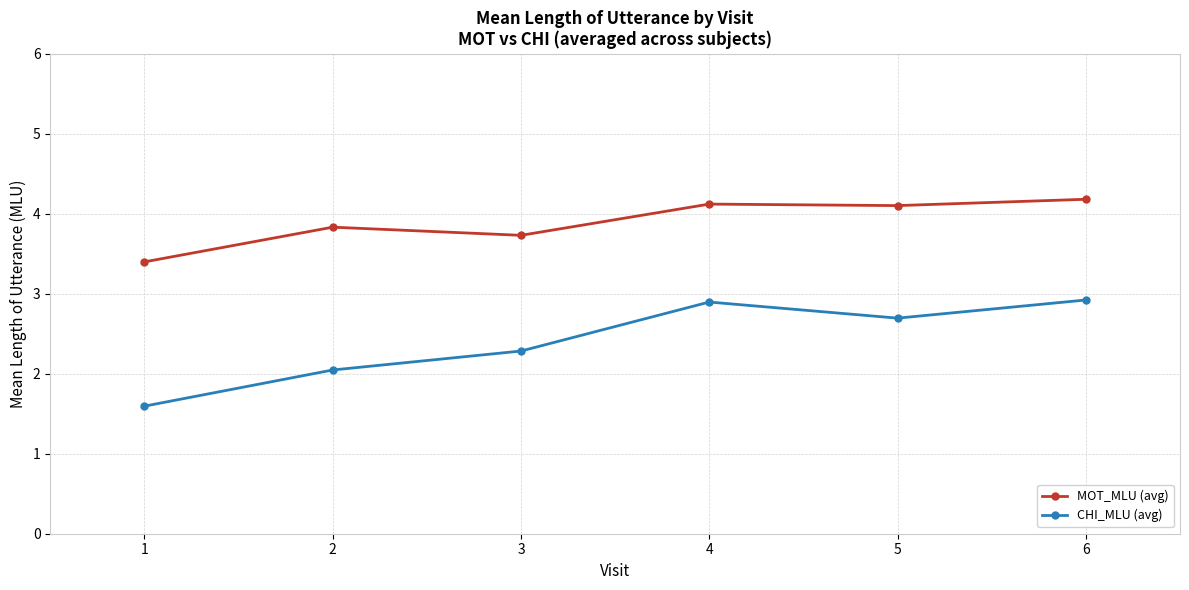

How many lines are shown in the chart?

2